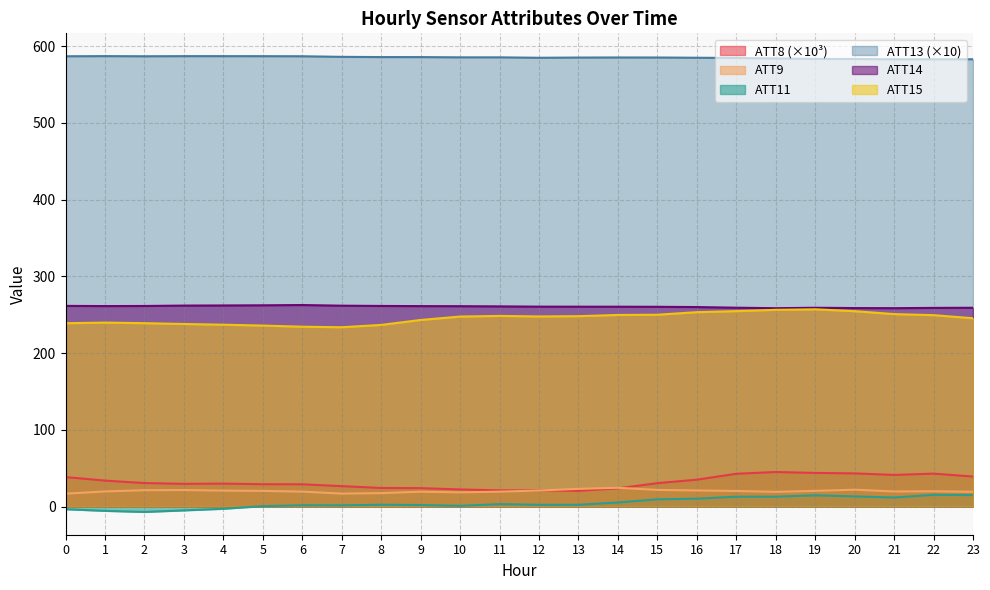

At which label does ATT13 reach its minimum?

21